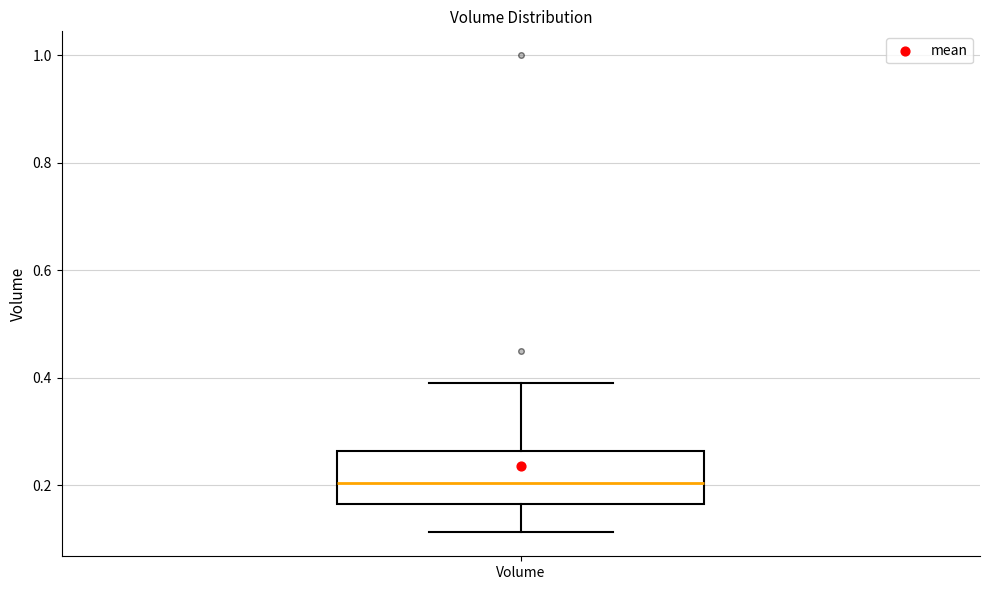

Transcribe this box plot: give where the median line is, the range the box spans, and where the two whiskers end, as read against the y-axis. The values are not printed on the chart, so give them approximately, as read against the axis.

median 0.20, box 0.16 to 0.26, whiskers 0.12 to 0.38